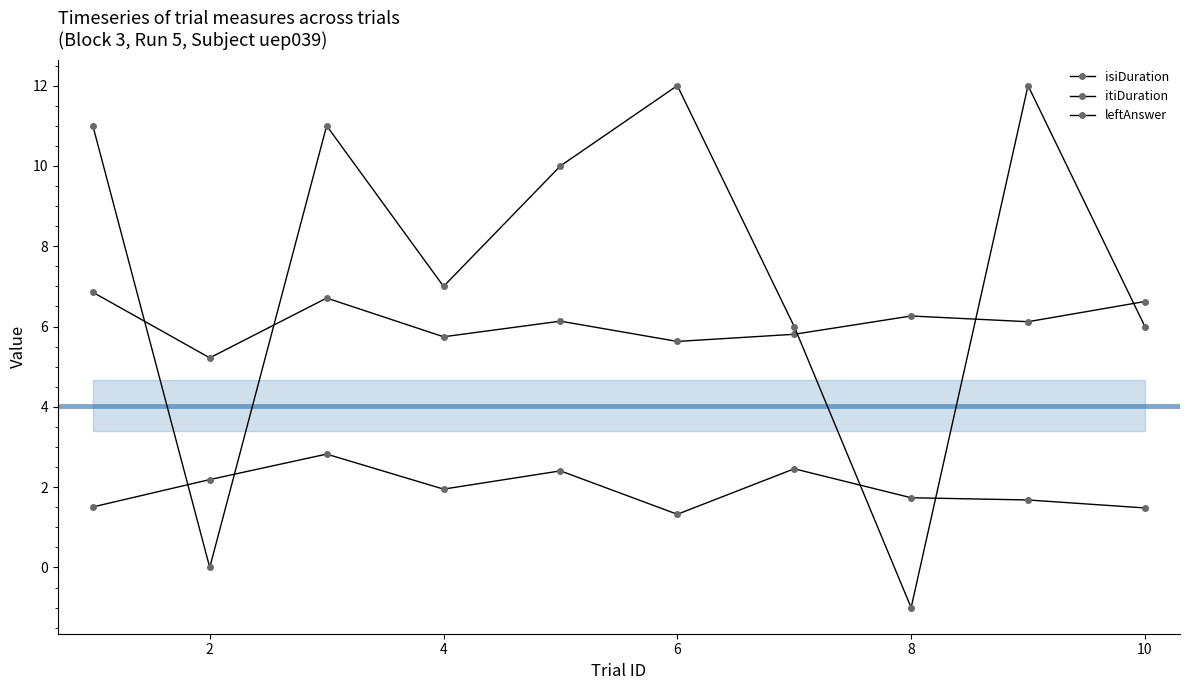

At which category does isiDuration reach its first local peak?

4